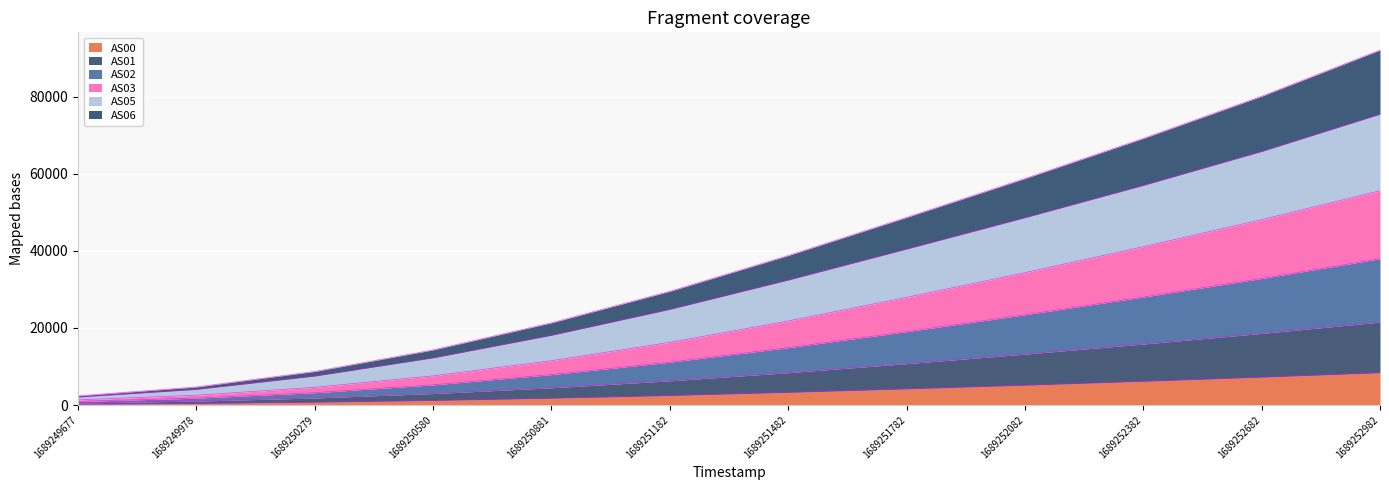

How many distinct data groups are displayed?

6